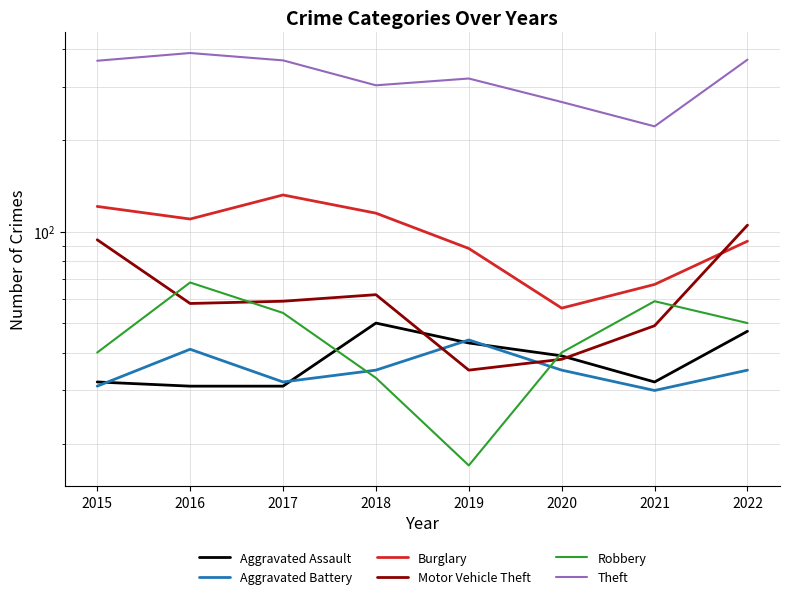

List the labels in order of Aggravated Battery value, smallest first.

2021, 2015, 2017, 2018, 2020, 2022, 2016, 2019